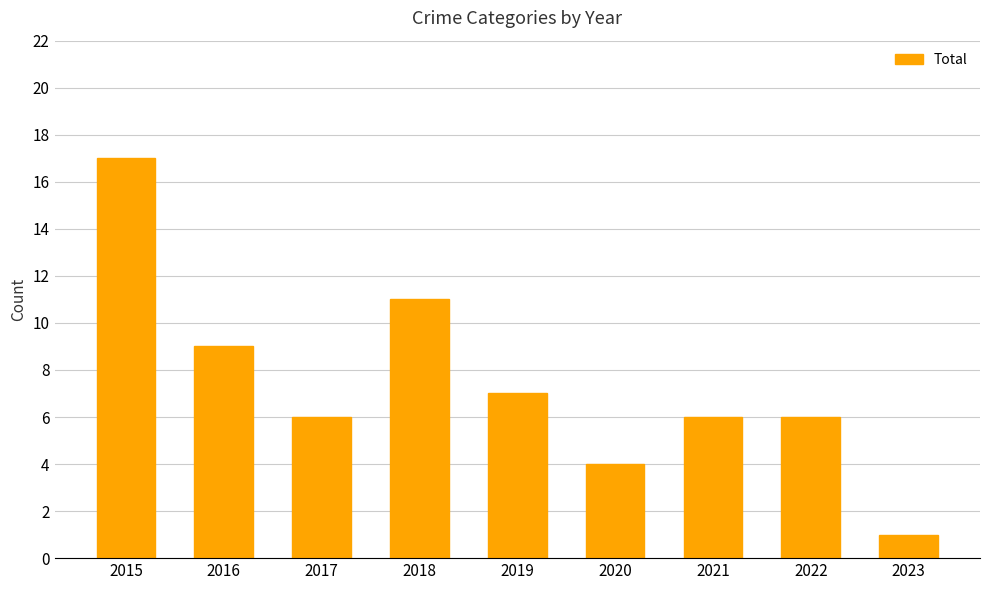

What value does the data have at 2022?

6